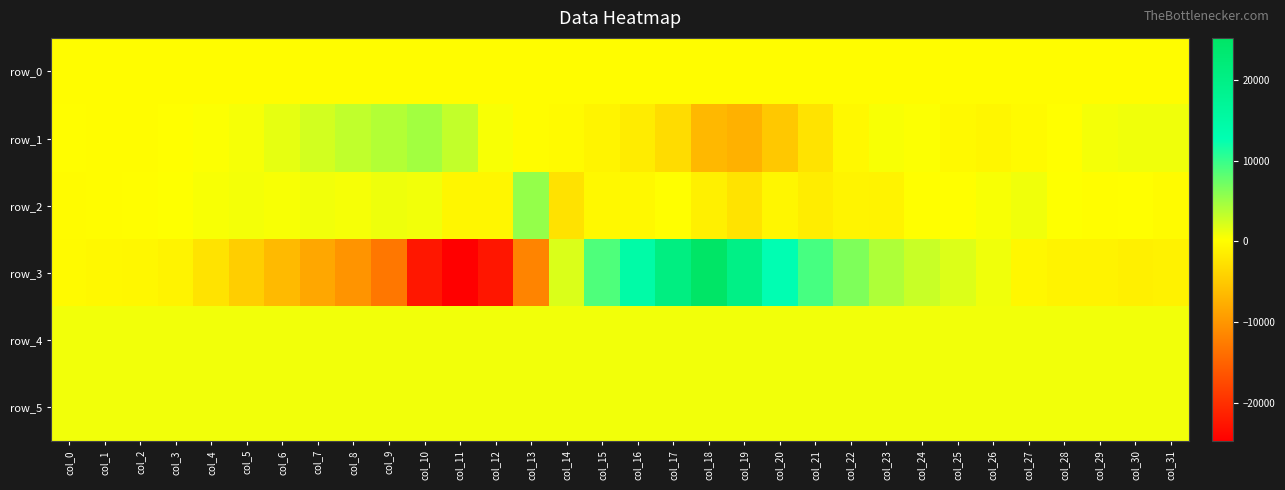

How many values in the row_3 series are below -484?

16